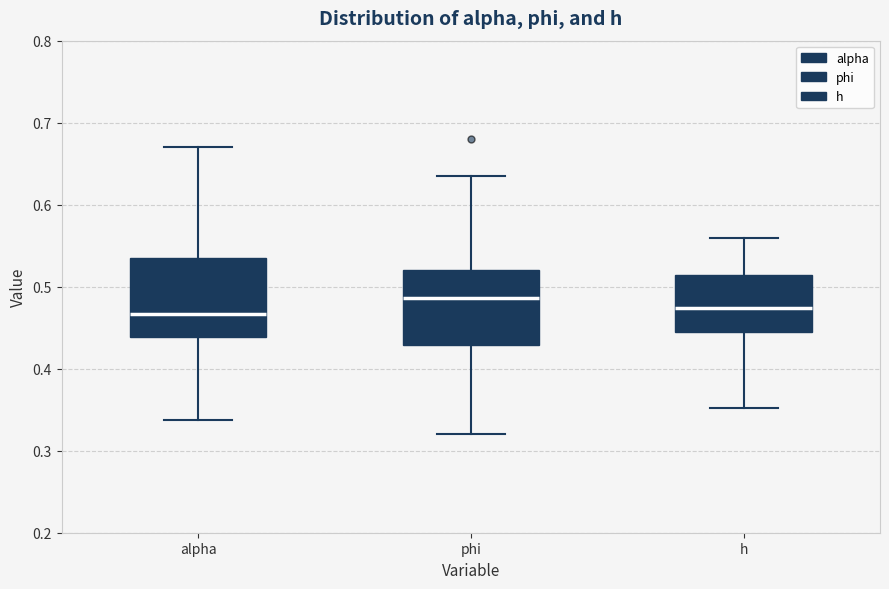

Where does the median line of the box for alpha sit on the y-axis? The values are not printed on the chart, so give them approximately, as read against the axis.

0.47